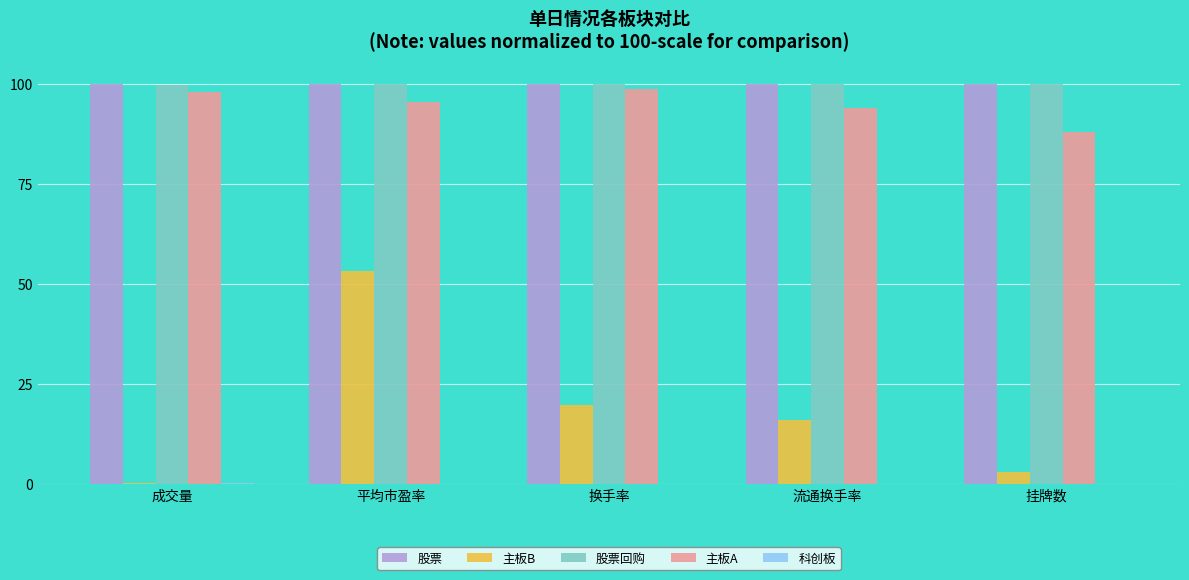

What is the sum of all 股票回购 values?

499.9